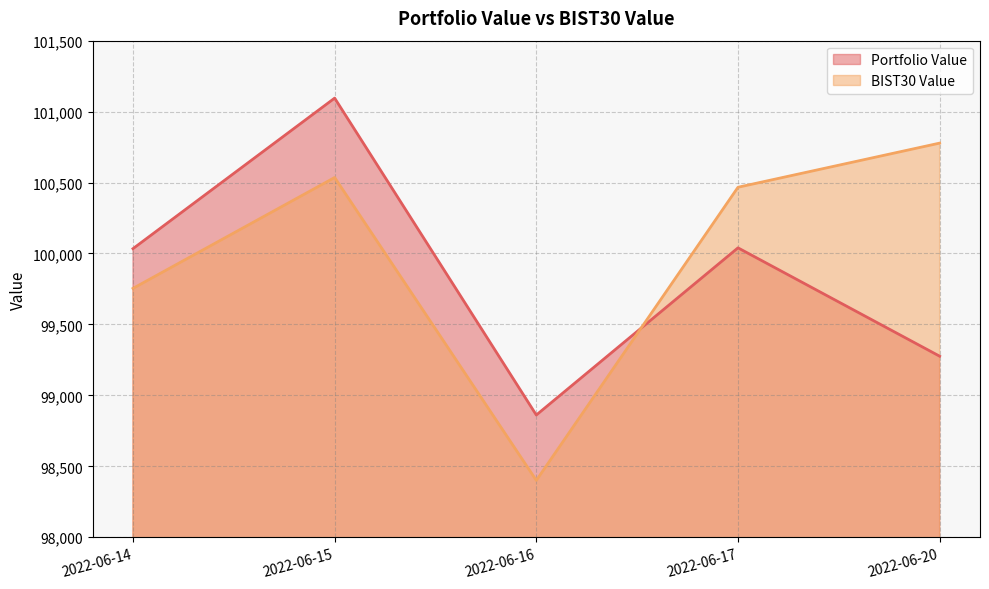

Which series has the largest total across all categories?

BIST30 Value